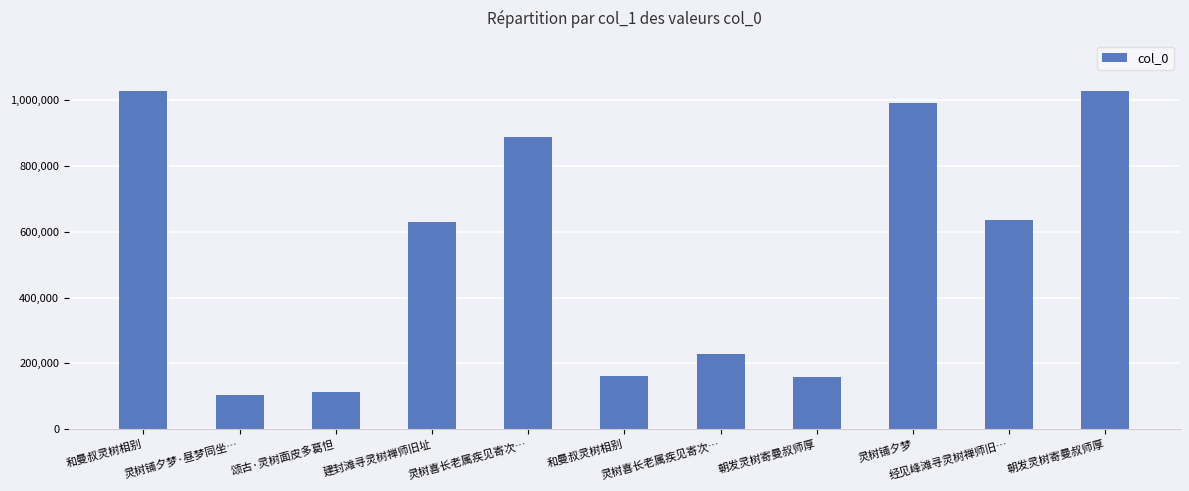

Are the bars horizontal?

No